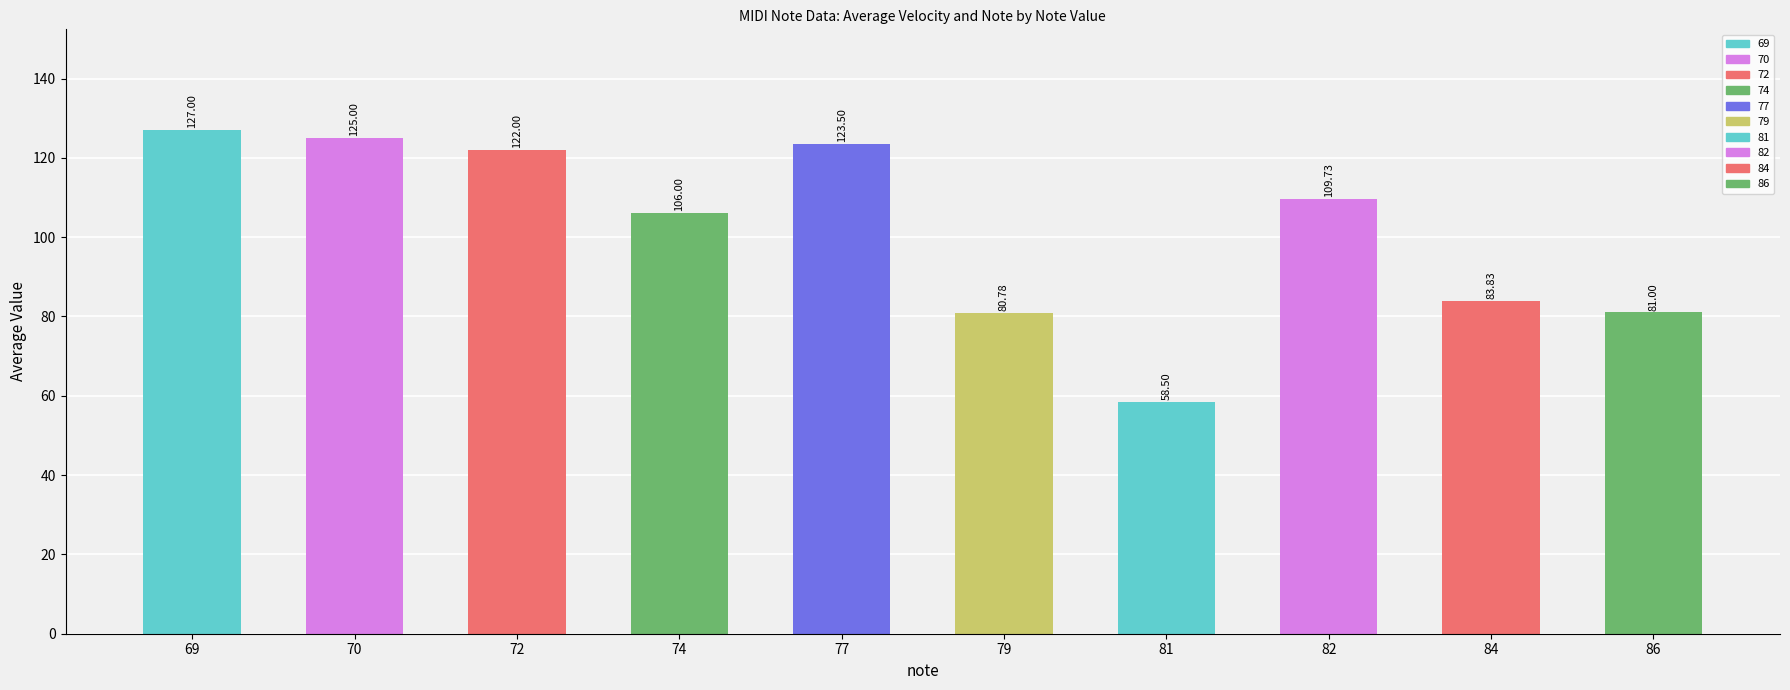

Where does the data first go above 109?

69